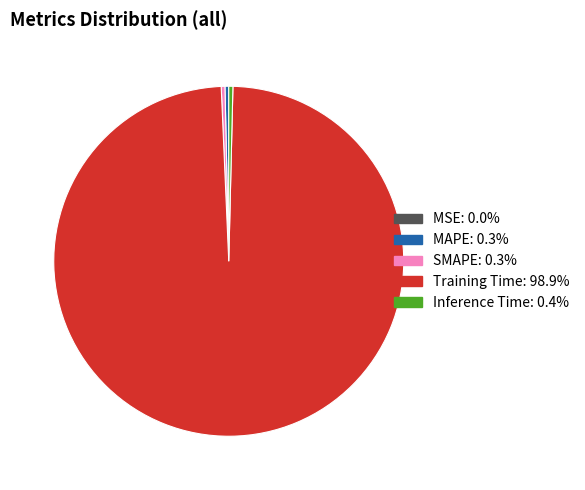

Which category accounts for the majority?

Training Time